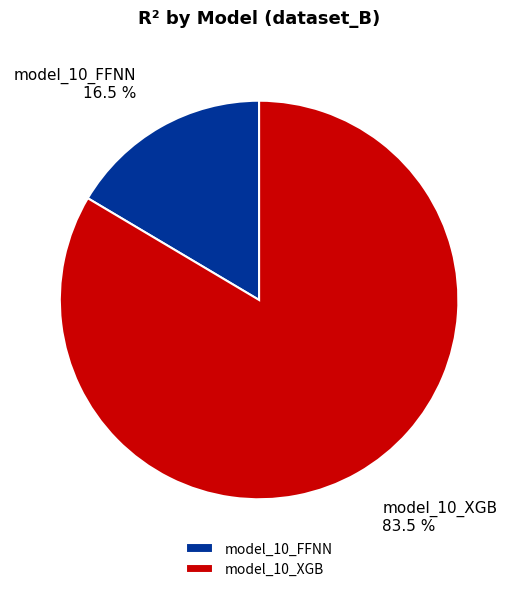

Between model_10_XGB and model_10_FFNN, which is larger?

model_10_XGB